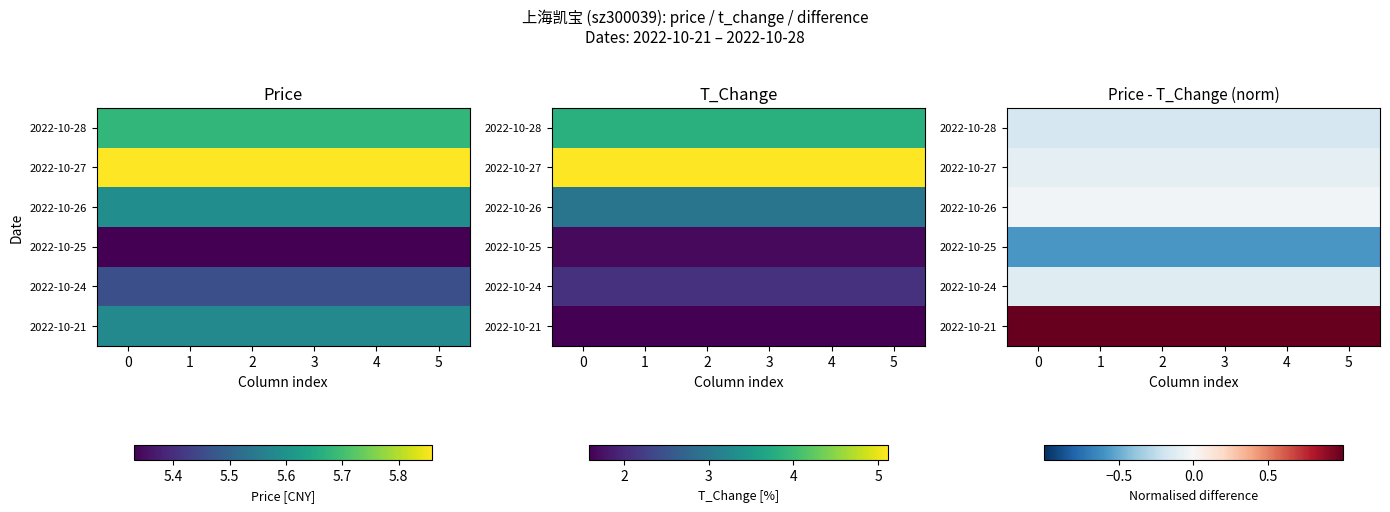

Which has a higher value, 2 or 1?

2